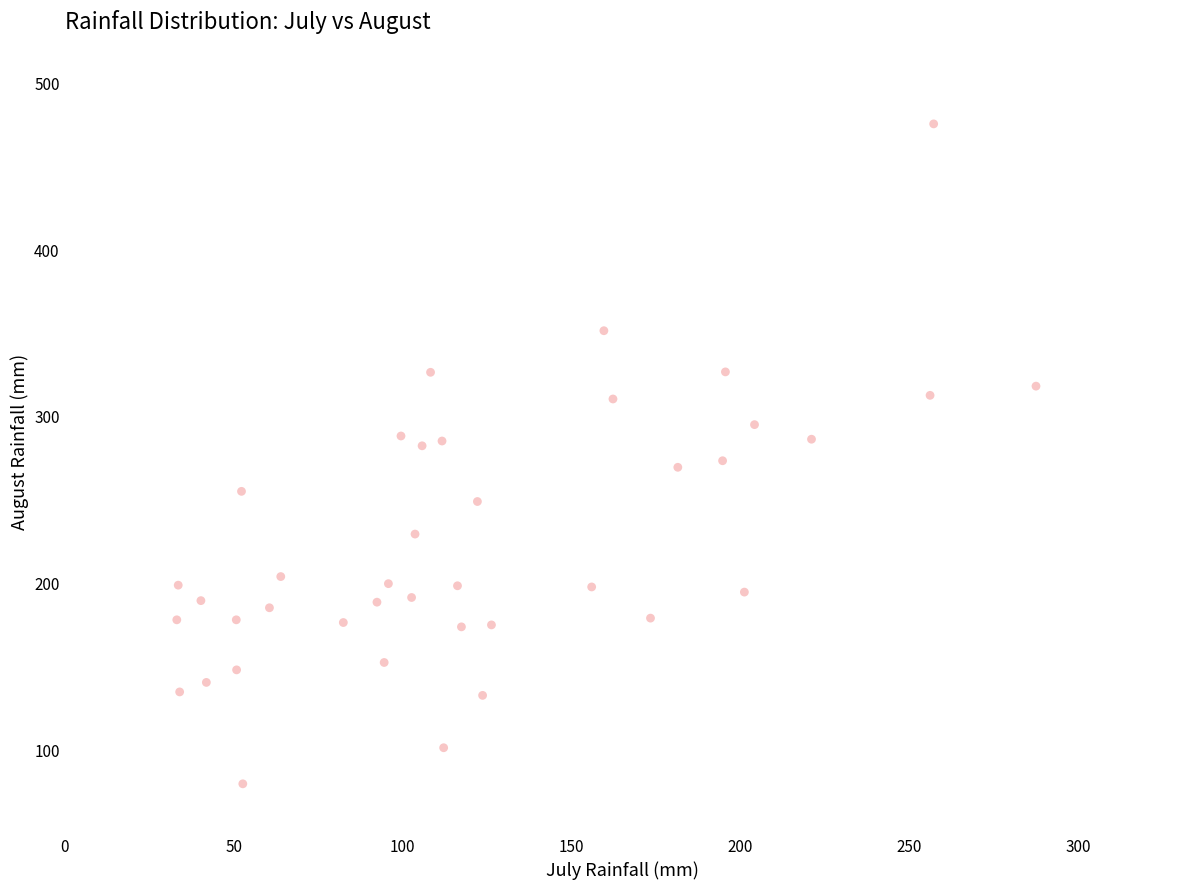

What is the range of Y values (max minus min)?

395.6